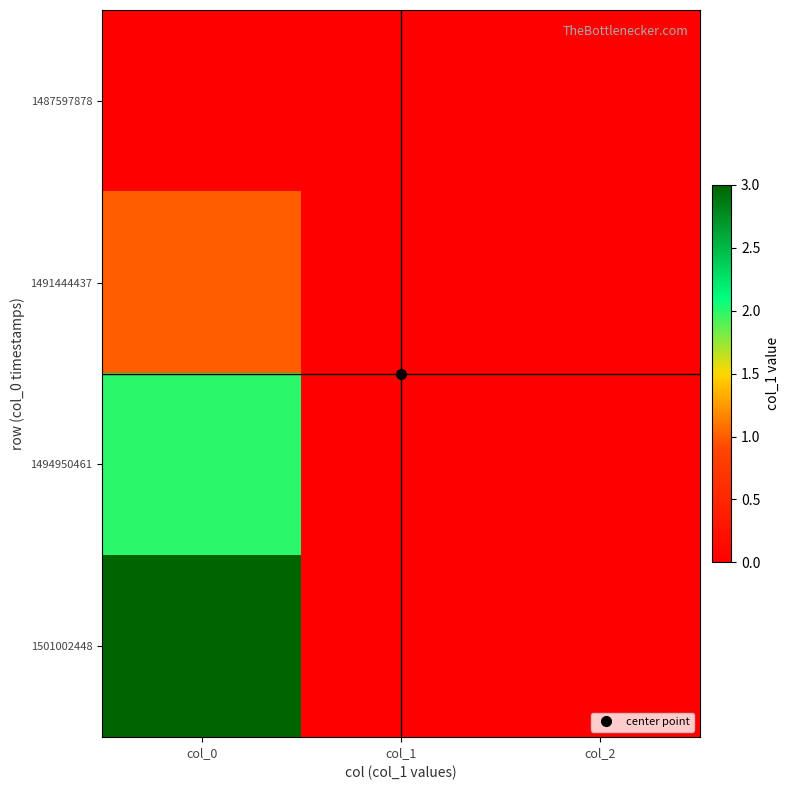

Reading left to right, transcribe all the data shown in this chart.

1487597878: col_0=0	col_1=0	col_2=0
1491444437: col_0=1	col_1=0	col_2=0
1494950461: col_0=2	col_1=0	col_2=0
1501002448: col_0=3	col_1=0	col_2=0